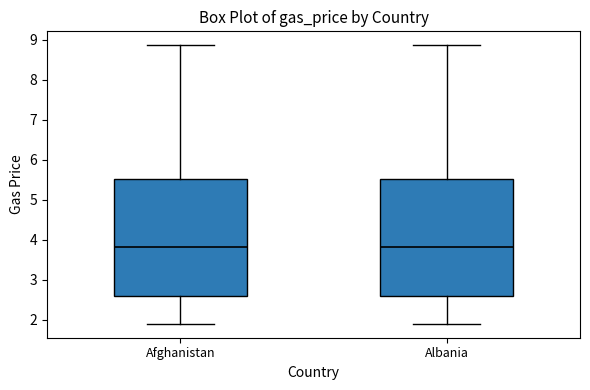

Reading left to right, transcribe this box plot: for each box, give where its median line is, the range the box spans, and where its two whiskers end, as read against the y-axis. The values are not printed on the chart, so give them approximately, as read against the axis.

Afghanistan: median 3.8, box 2.6 to 5.5, whiskers 1.9 to 8.9
Albania: median 3.8, box 2.6 to 5.5, whiskers 1.9 to 8.9